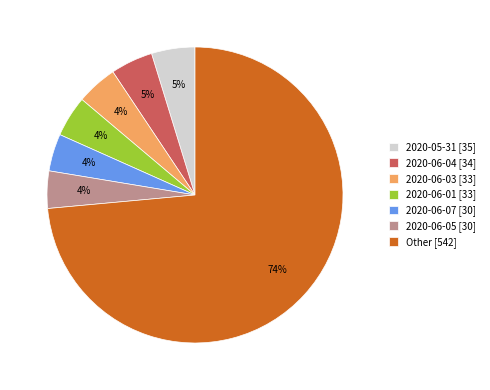

To the nearest percent, what percentage of the pie is 2020-06-05 [30]?

4%